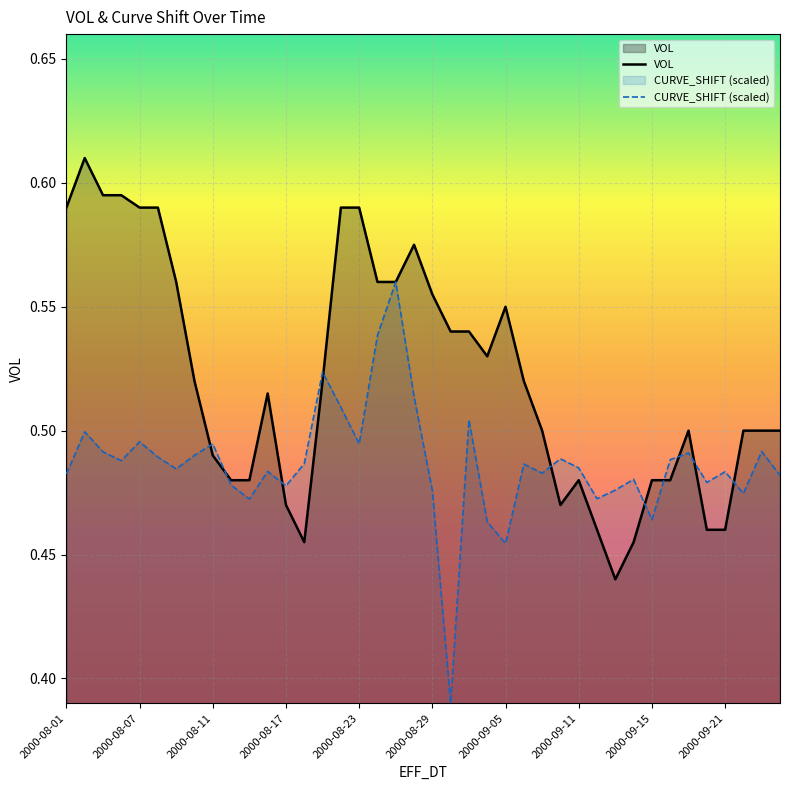

After their last crossing, which series has the higher values: VOL or CURVE_SHIFT (scaled)?

VOL